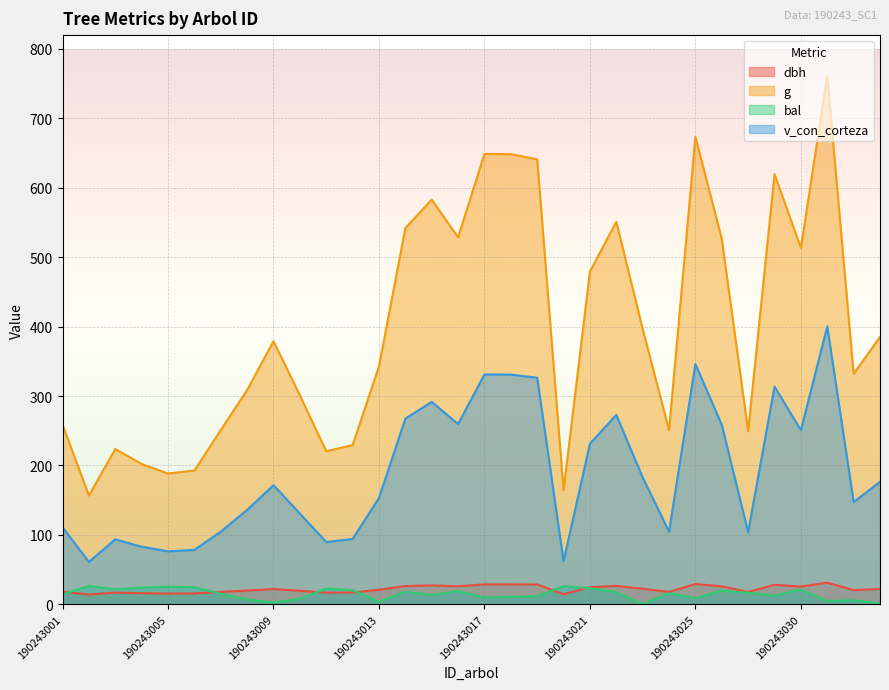

What is the average value of the v_con_corteza series?

188.8